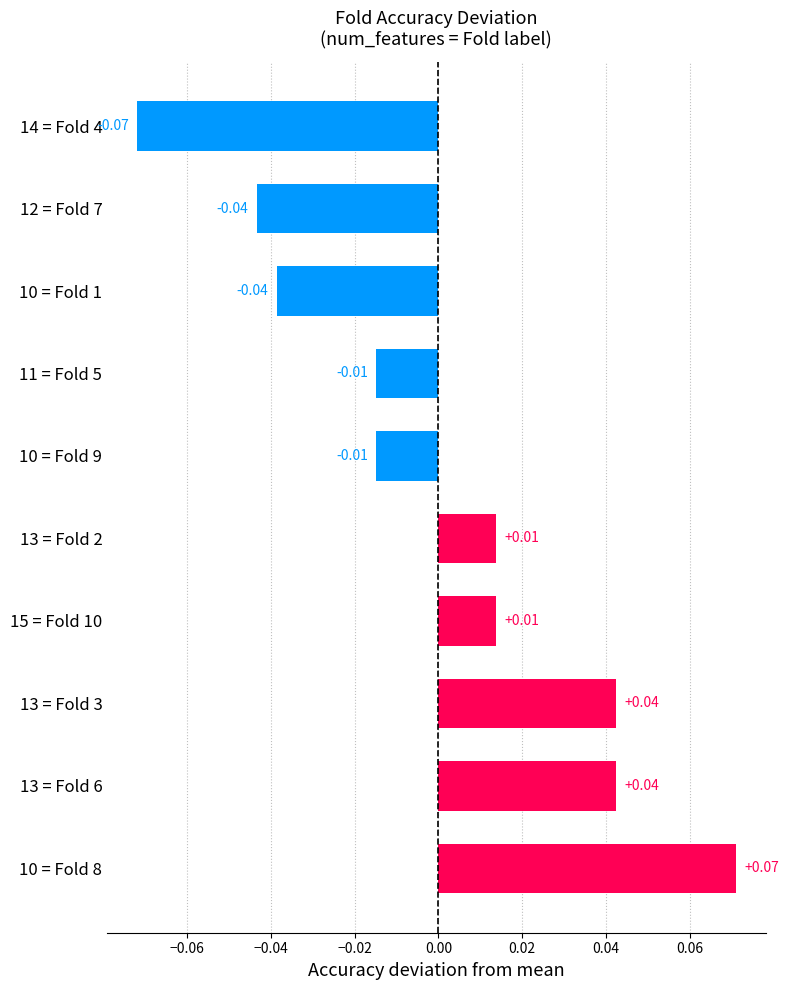

Does the chart contain any negative values?

Yes